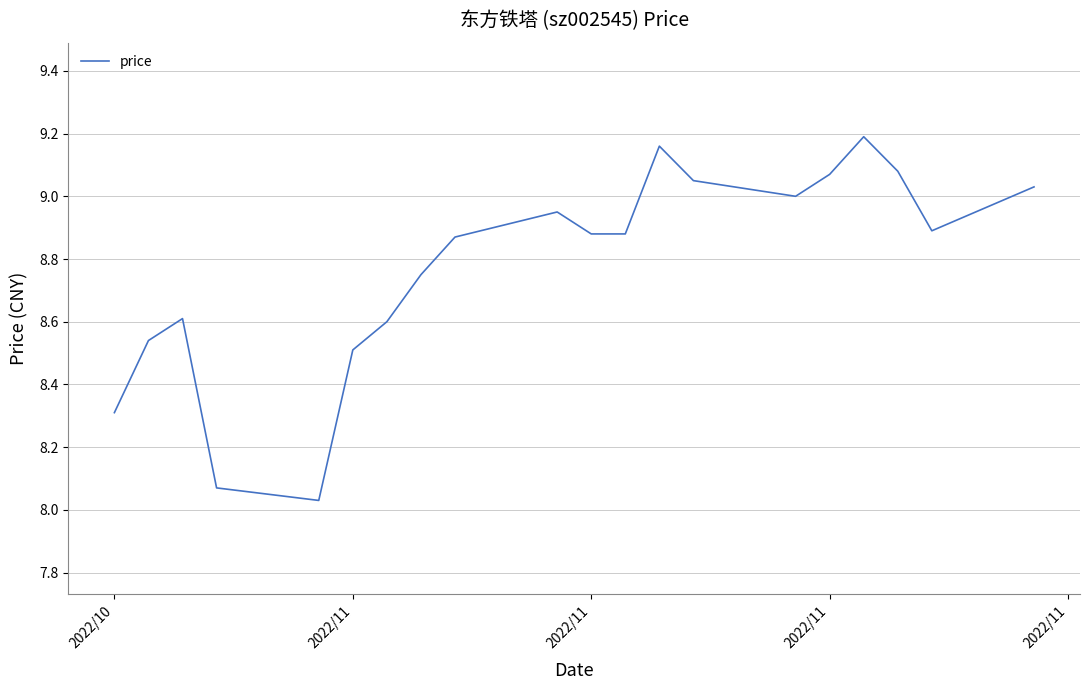

What is the difference between the maximum and minimum values?

1.2